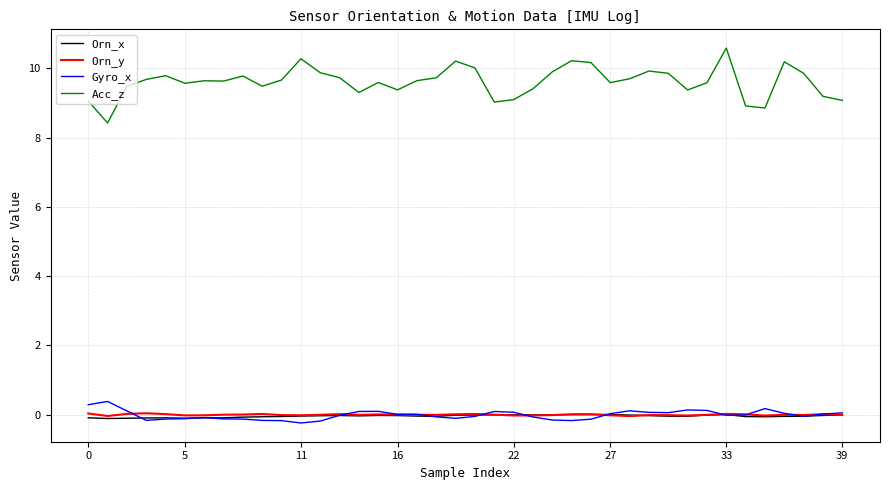

True or false: Orn_y and Acc_z intersect in this chart.

False